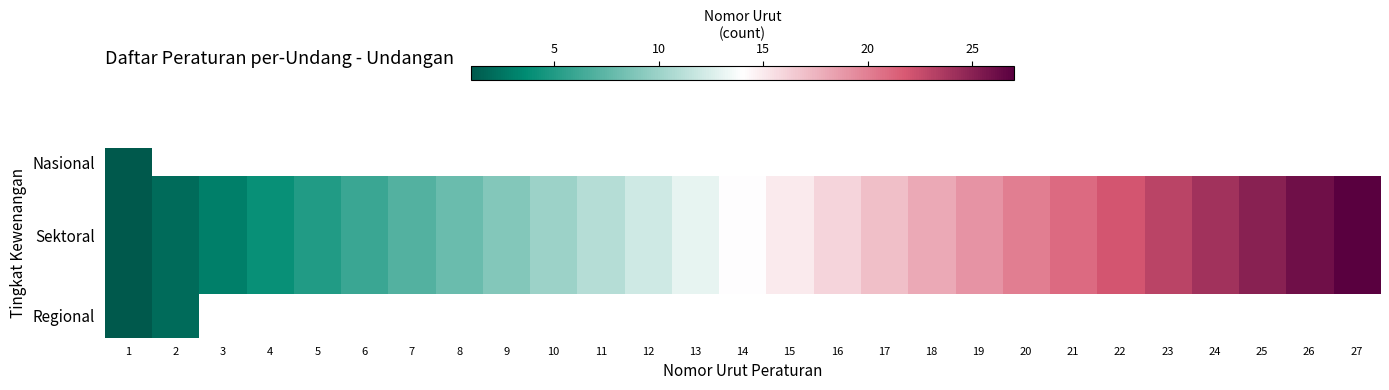

Count the number of data series in this chart.

13